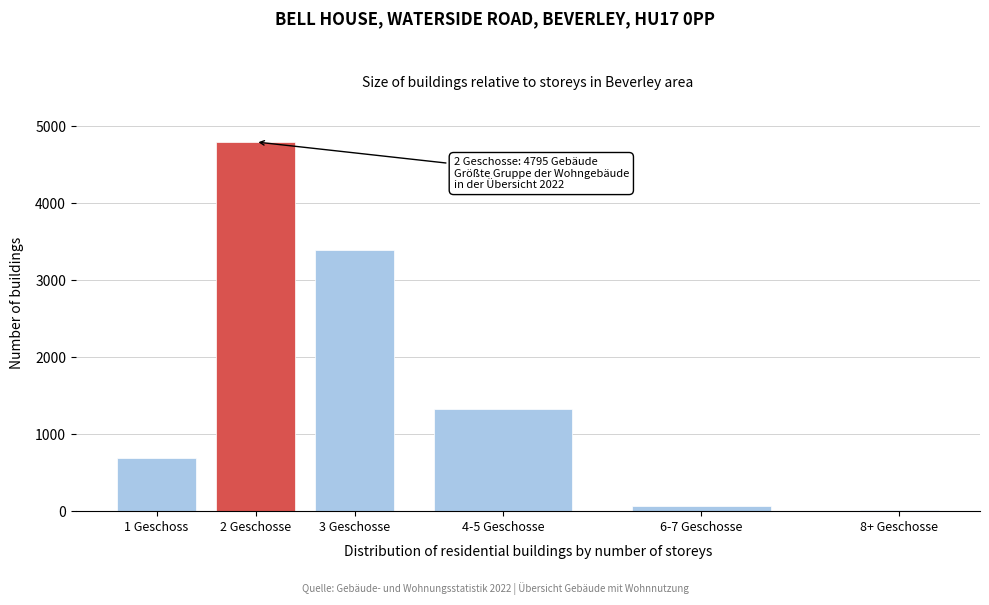

Reading left to right, extract all data points from this chart.

1 Geschoss=688	2 Geschosse=4795	3 Geschosse=3390	4-5 Geschosse=1327	6-7 Geschosse=66	8+ Geschosse=9